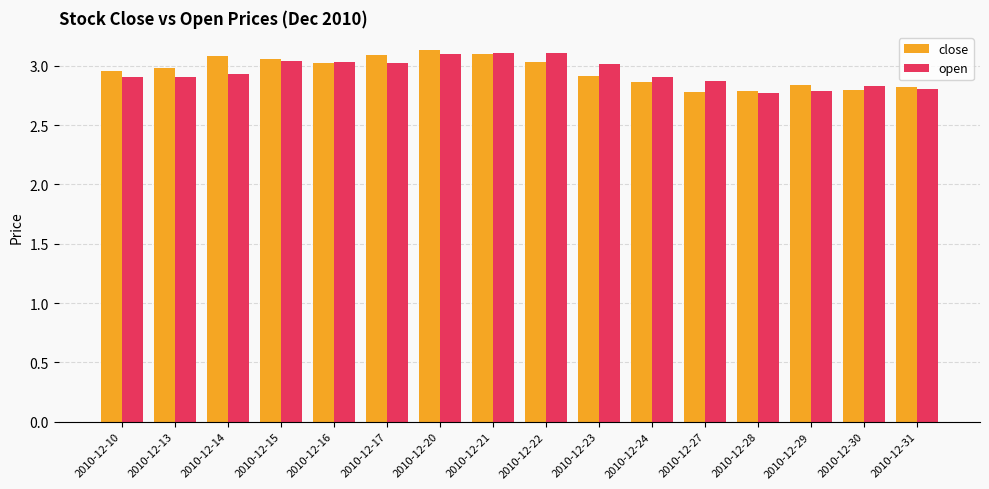

What is the difference between the second highest and minimum values in the open series?

0.3